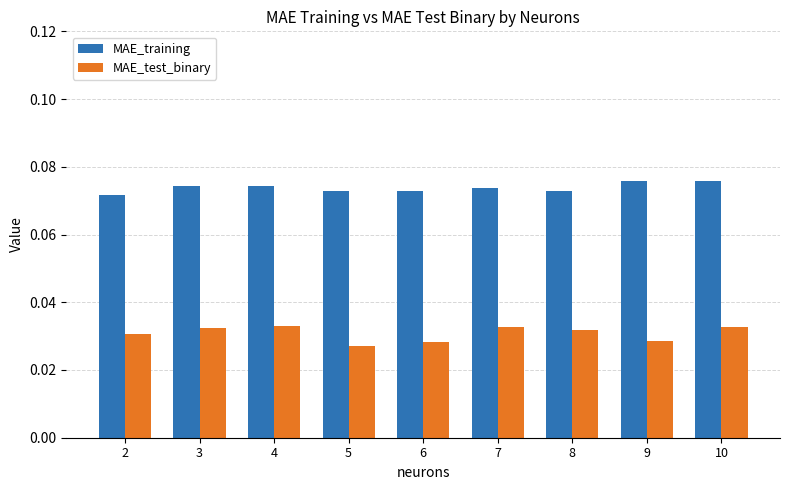

What are all the series names shown in the legend?

MAE_training, MAE_test_binary